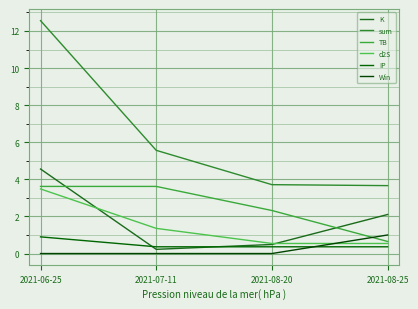

Is this an area chart (filled region under the line)?

No